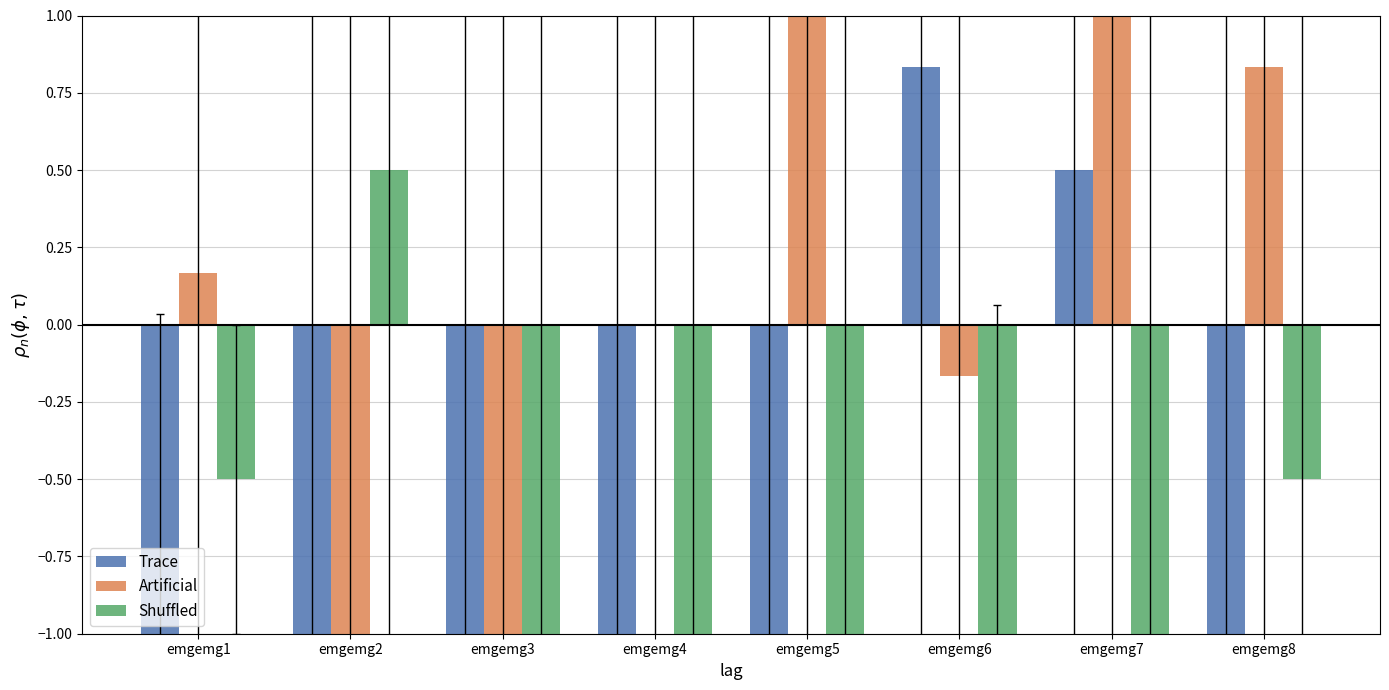

What is the maximum value for Shuffled?

0.5